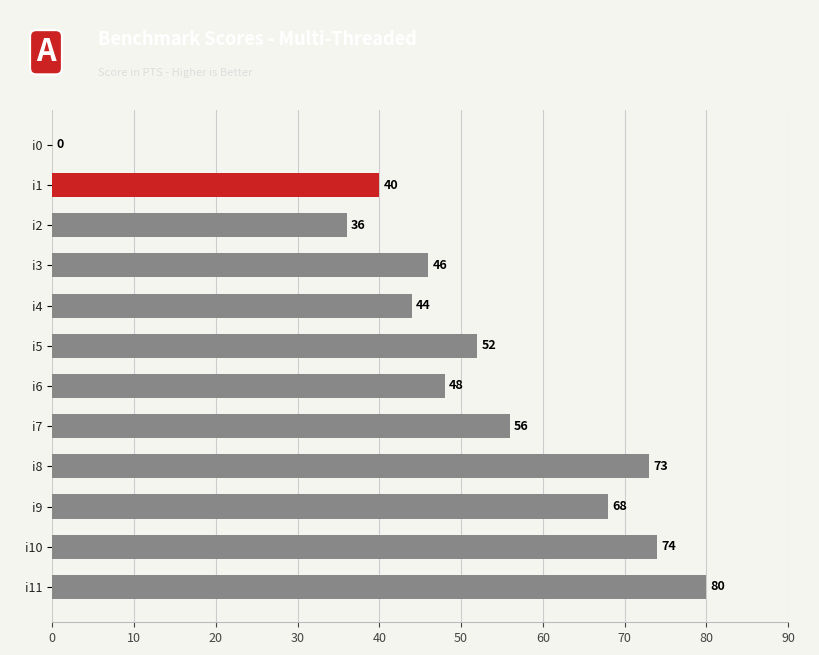

Is it true that the value at i3 is 63?

False